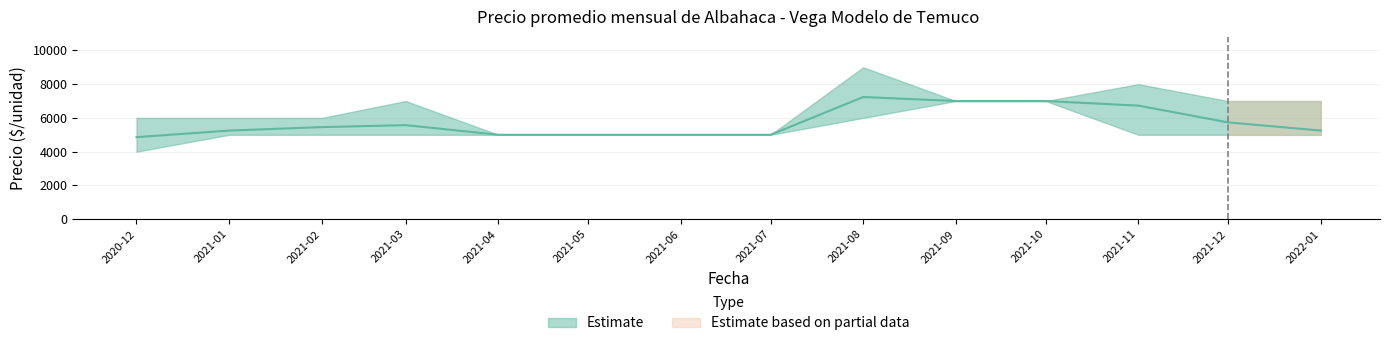

Reading left to right, extract all data points from this chart.

Precio promedio ponderado: 4861	5249	5455	5572	5000	5000	5000	5000	7237	7000	7000	6728	5734	5250
Precio mínimo: 4000	5000	5000	5000	5000	5000	5000	5000	6000	7000	7000	5000	5000	5000
Precio máximo: 6000	6000	6000	7000	5000	5000	5000	5000	9000	7000	7000	8000	7000	7000